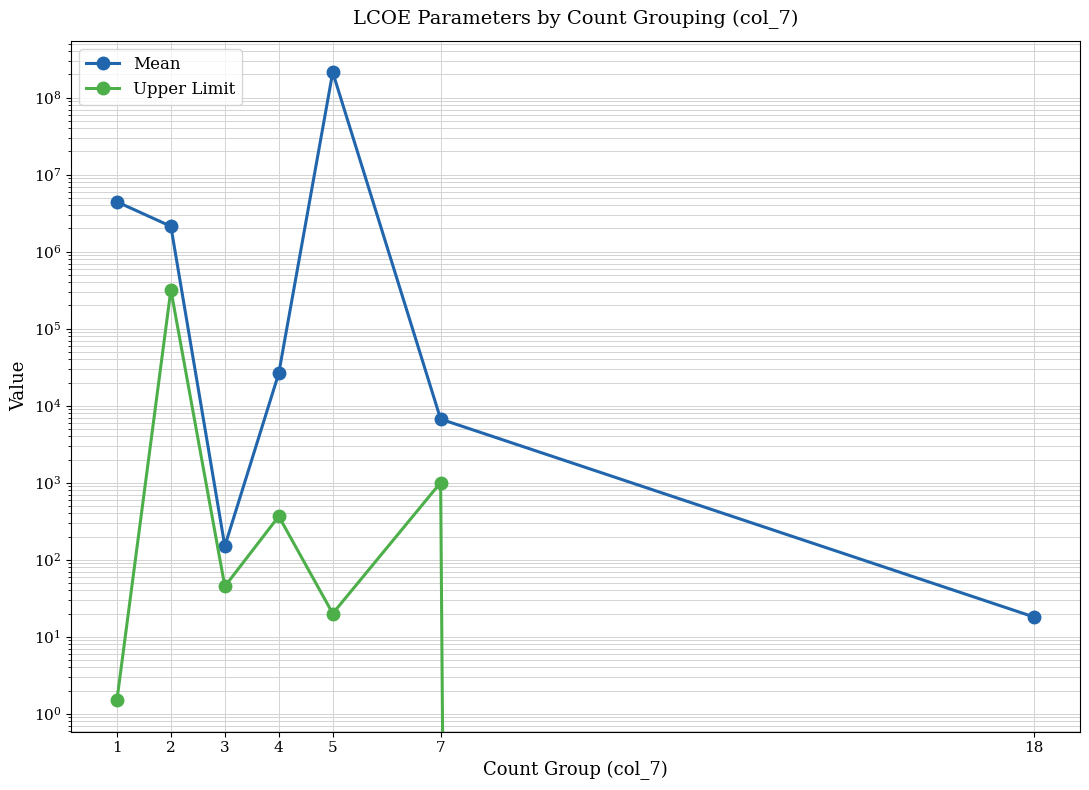

At which label does Upper Limit first exceed 45?

2